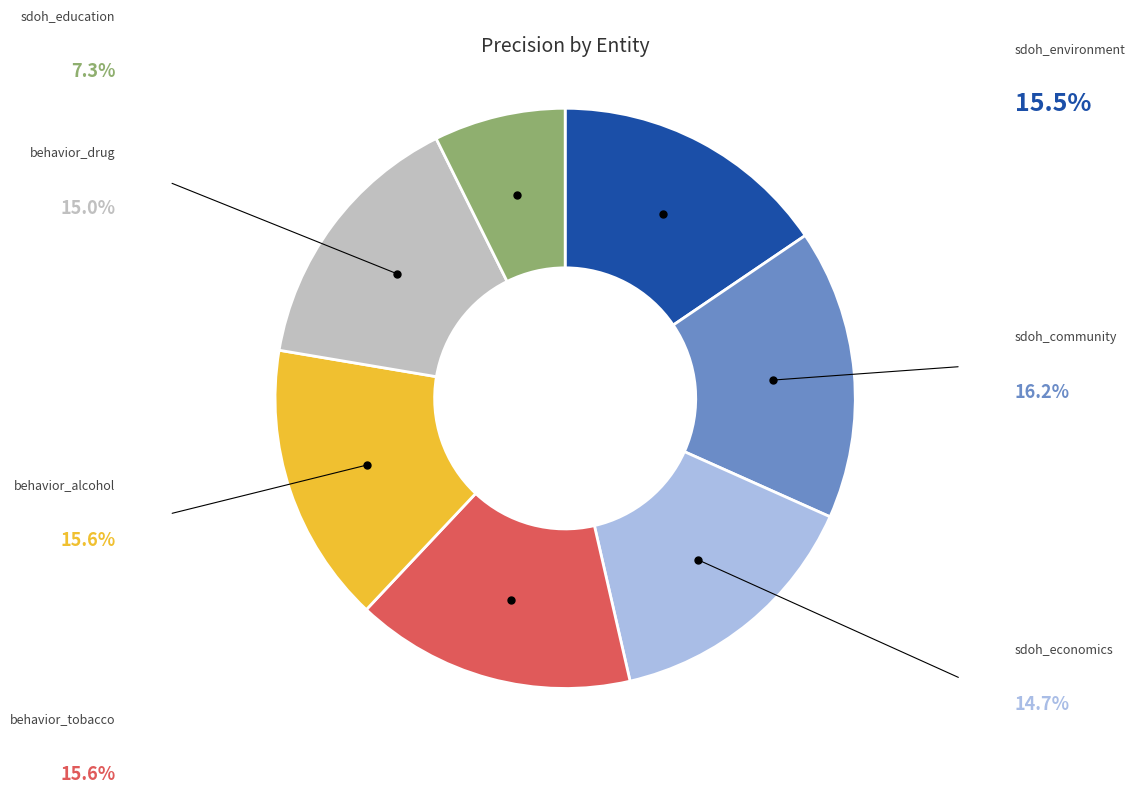

Is there any slice that represents more than half of the pie?

No